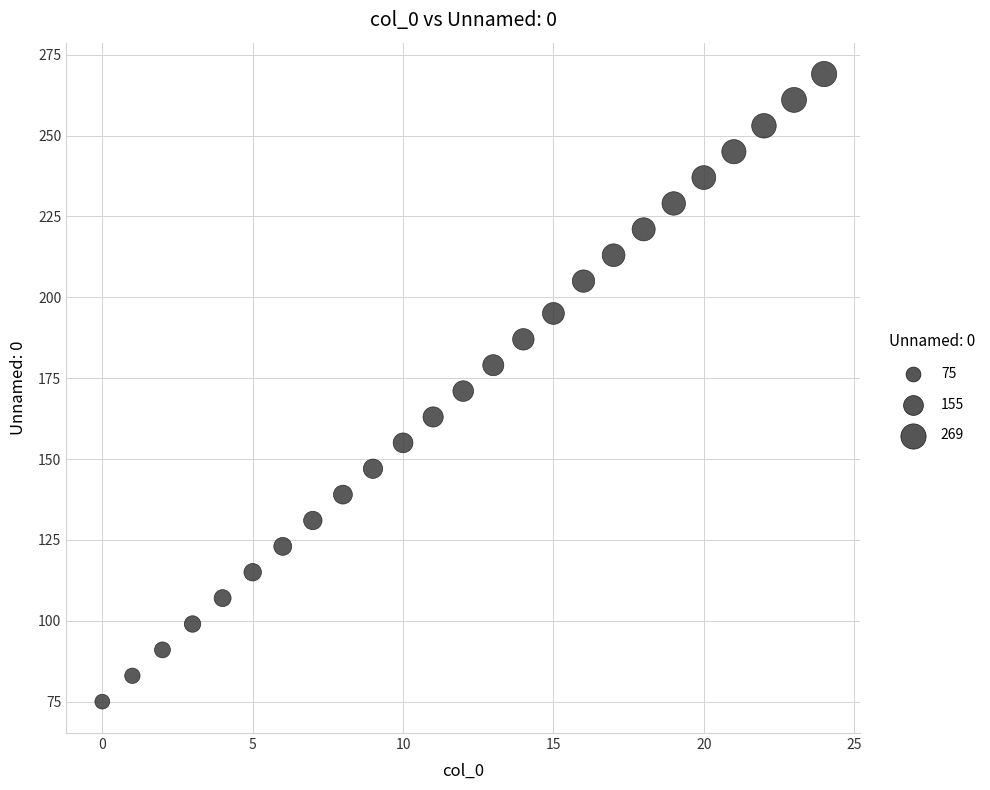

What is the range of Y values (max minus min)?

194